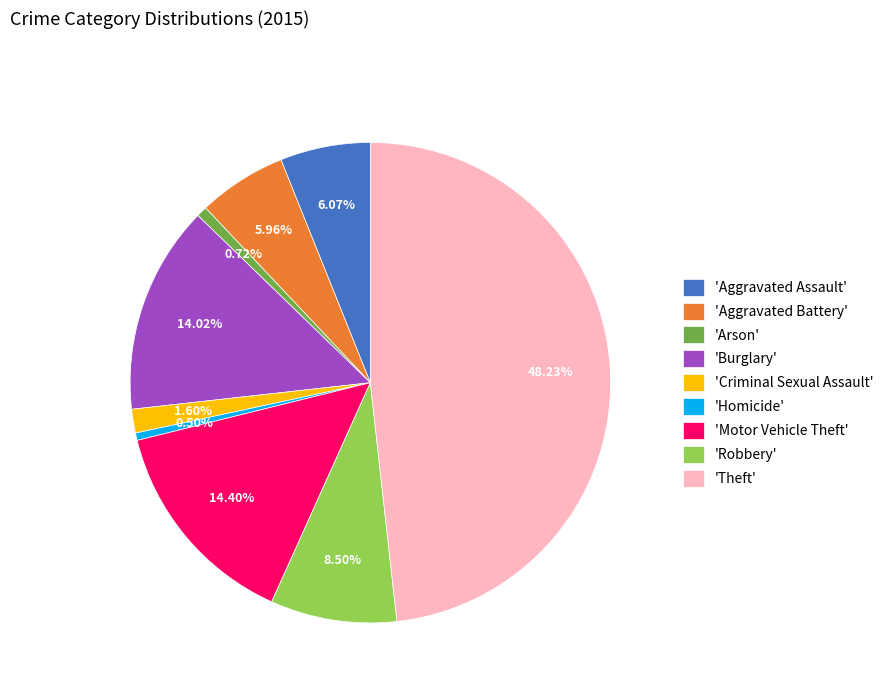

Does 'Theft' represent more than half of the total?

No